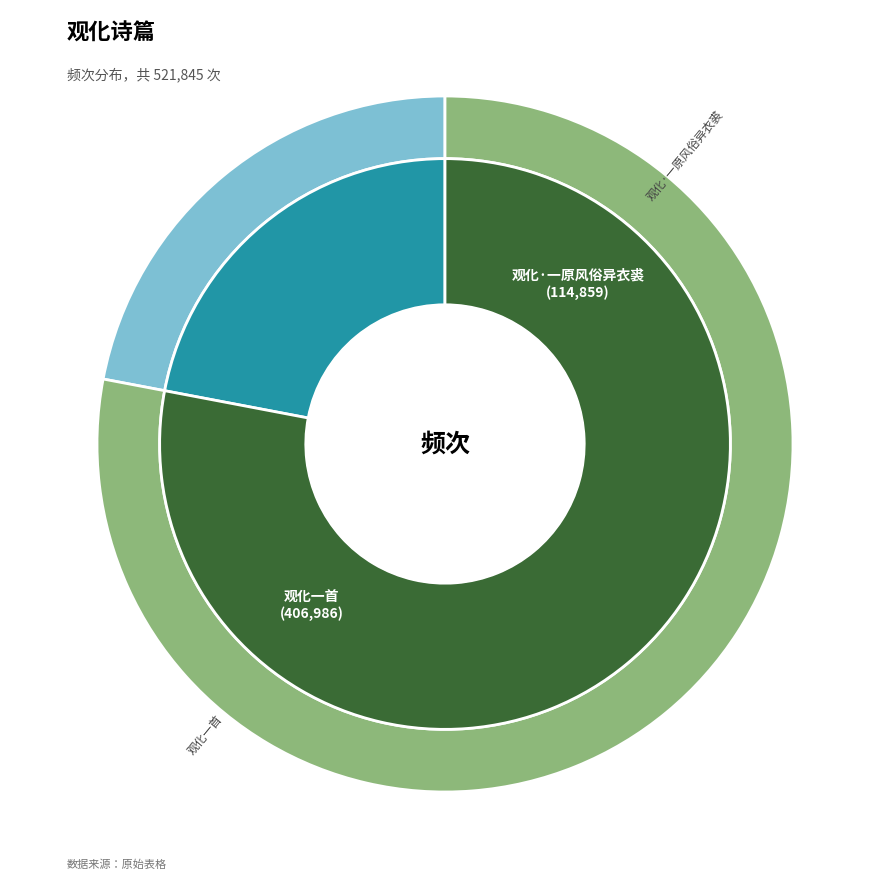

True or false: 观化·一原风俗异衣裘 accounts for 22% of the total.

True